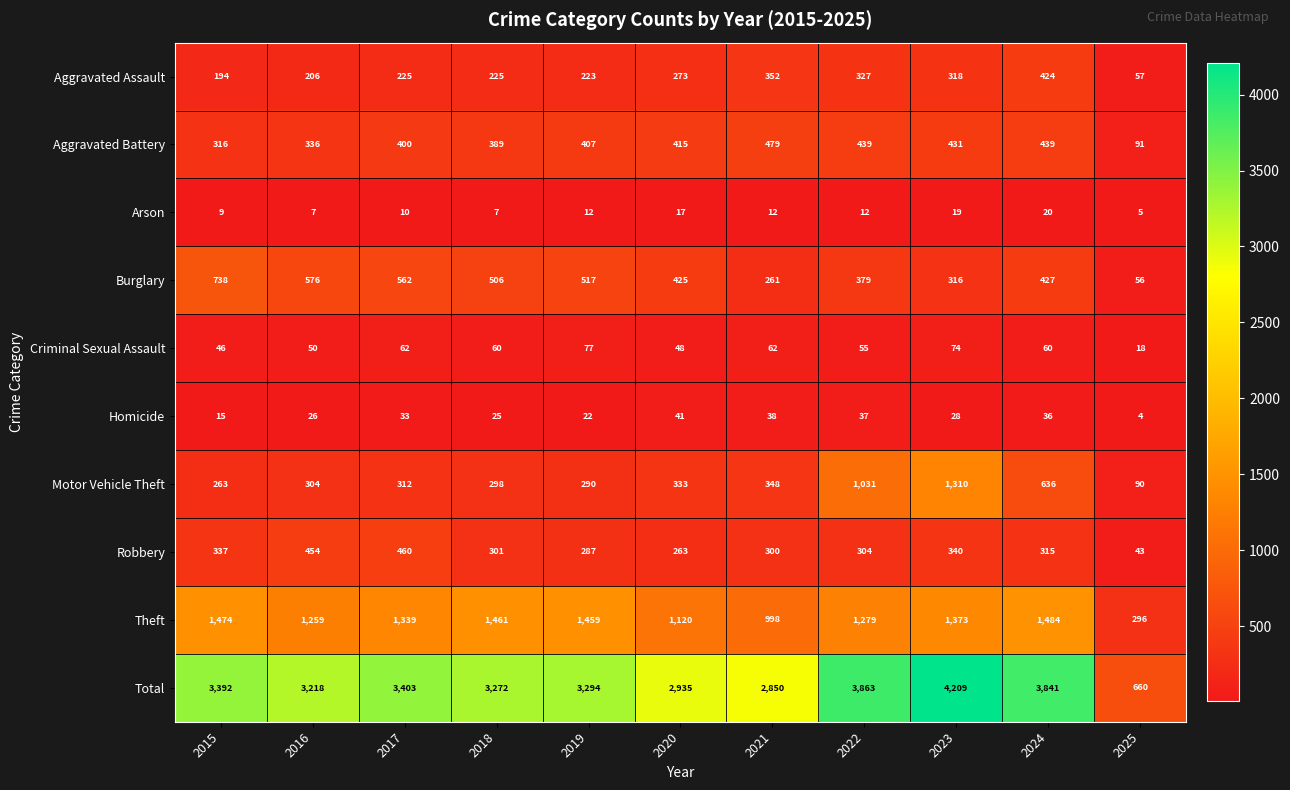

Rank the series by their maximum value, from highest to lowest.

Total, Theft, Motor Vehicle Theft, Burglary, Aggravated Battery, Robbery, Aggravated Assault, Criminal Sexual Assault, Homicide, Arson